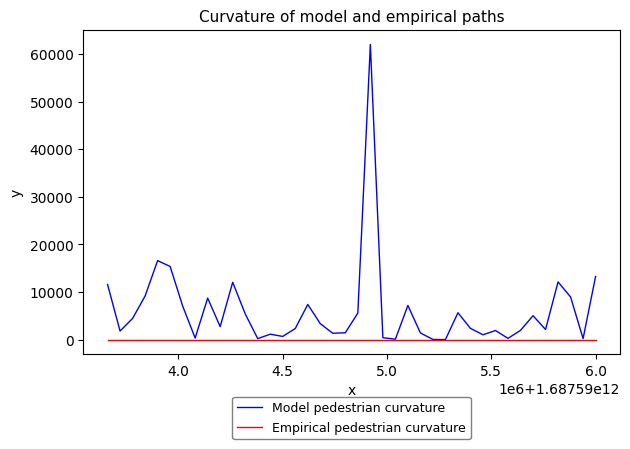

What is the greatest value displayed?

62026.4